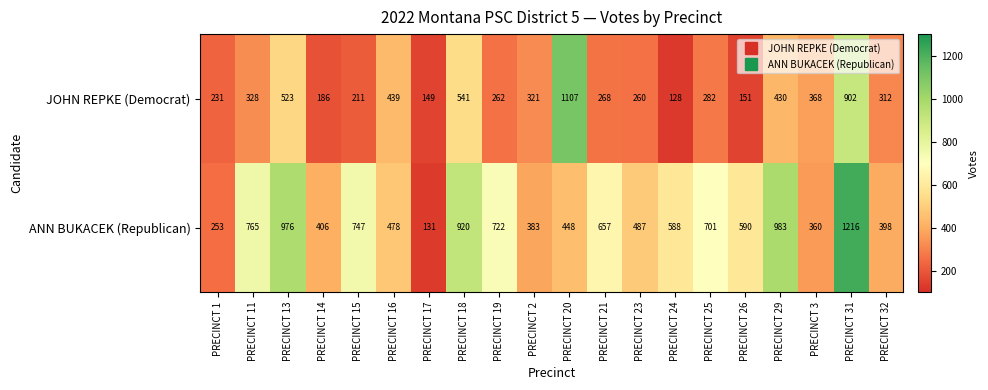

True or false: JOHN REPKE (Democrat) has a value of 537 at PRECINCT 32.

False